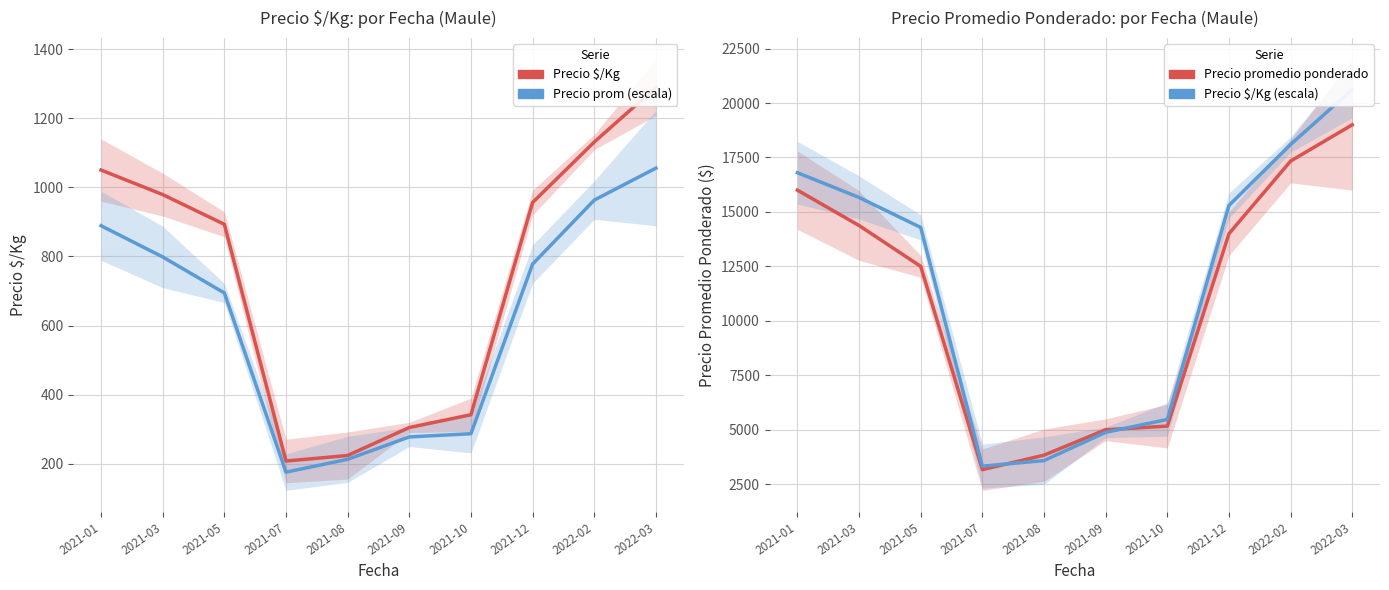

In Precio $/Kg (escala), how many points are lower than both neighbors (excluding endpoints)?

1